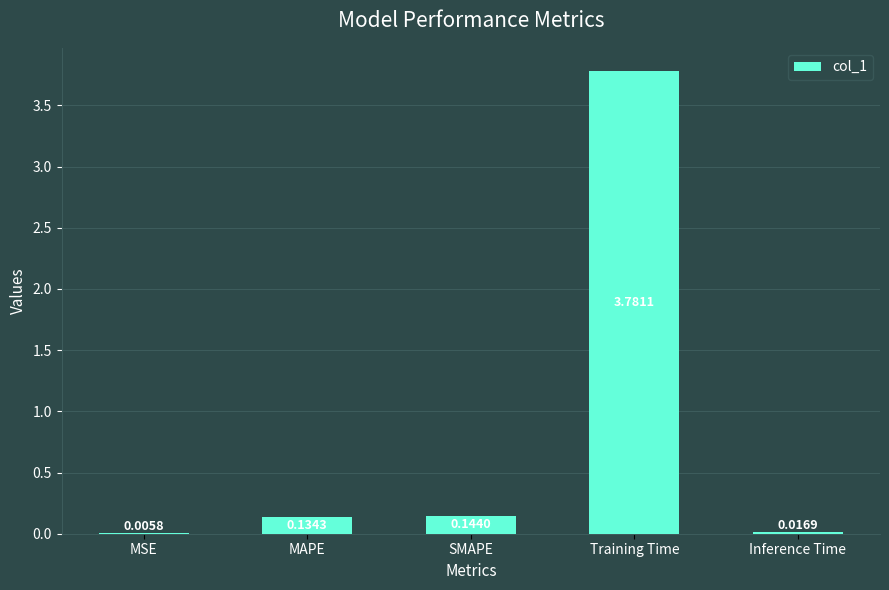

Between MSE and SMAPE, which is larger?

SMAPE